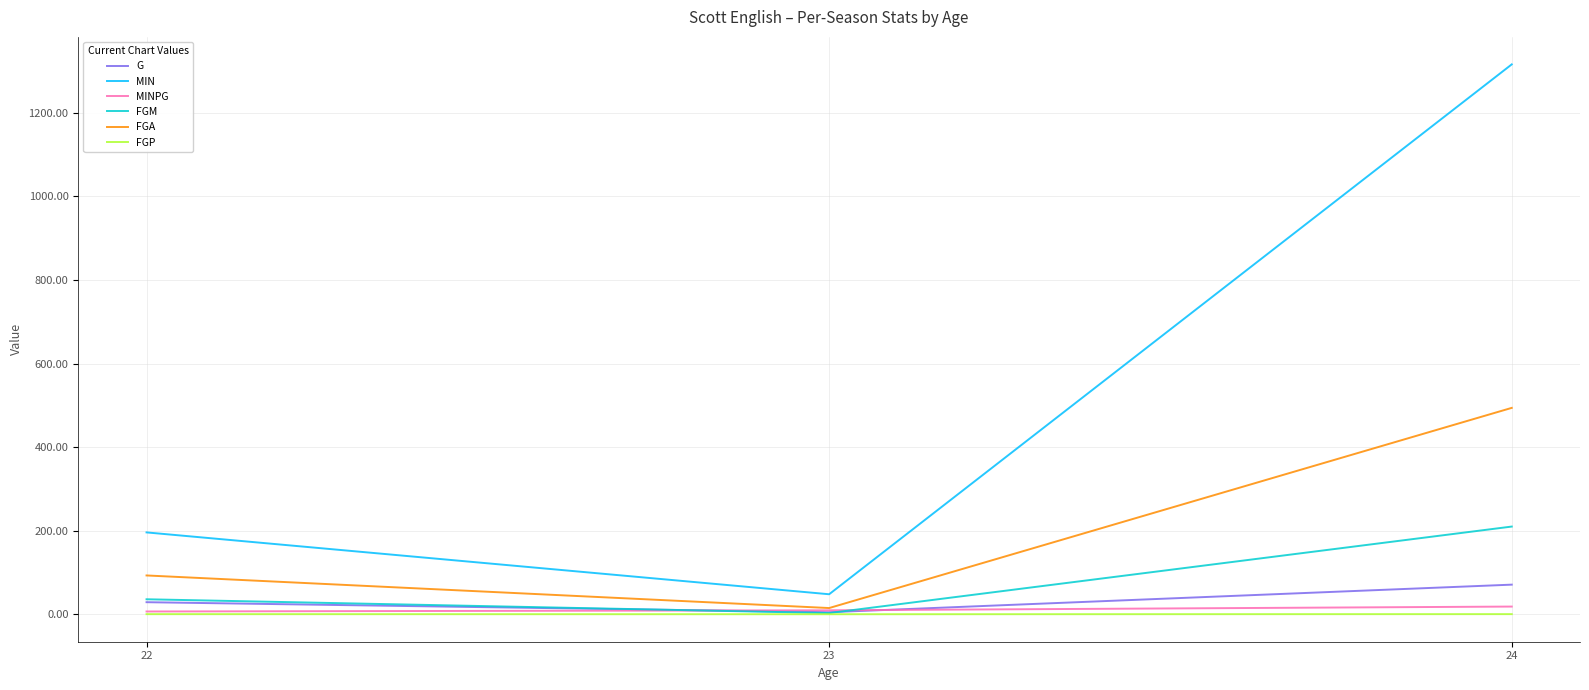

Where is FGA nearest to the value 254?

22